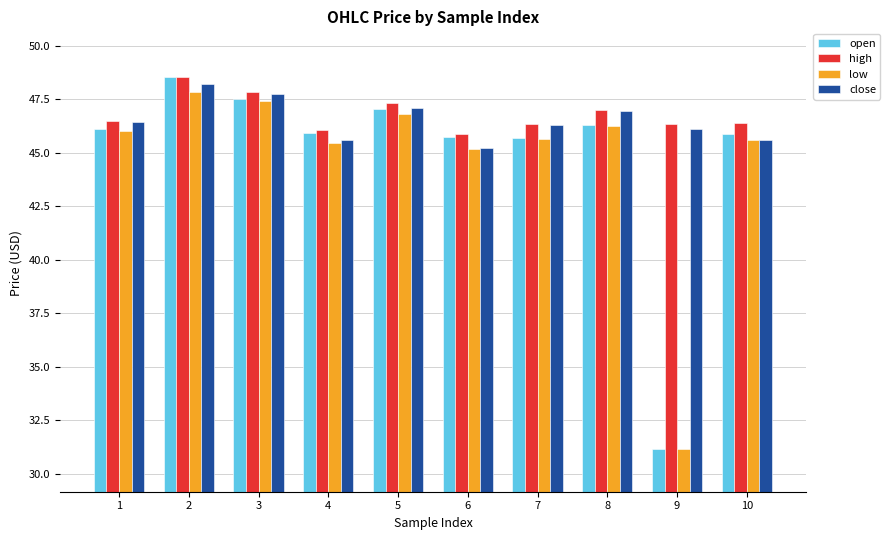

At which category does the chart reach its minimum across all series?

9